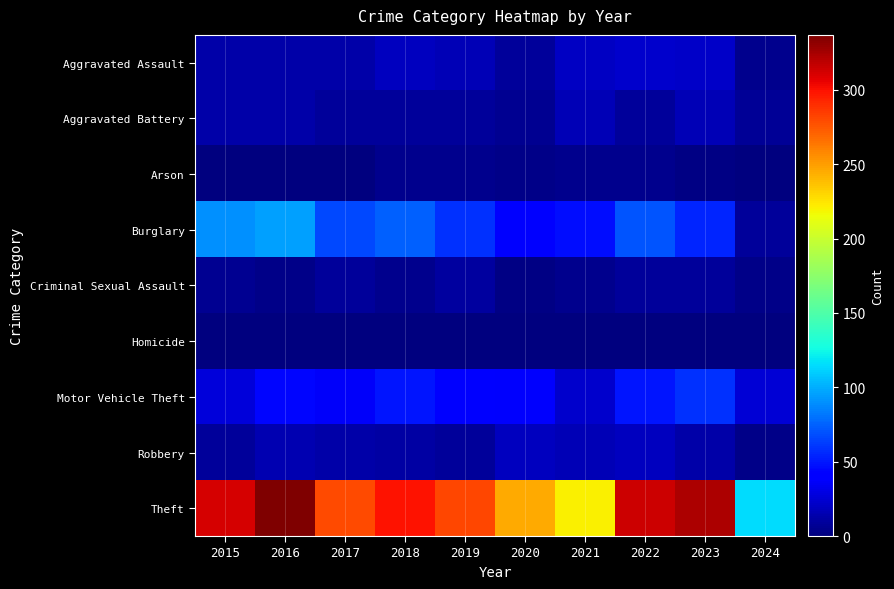

At 2020, list the series in order from smallest to largest.

Homicide, Criminal Sexual Assault, Arson, Aggravated Battery, Aggravated Assault, Robbery, Motor Vehicle Theft, Burglary, Theft